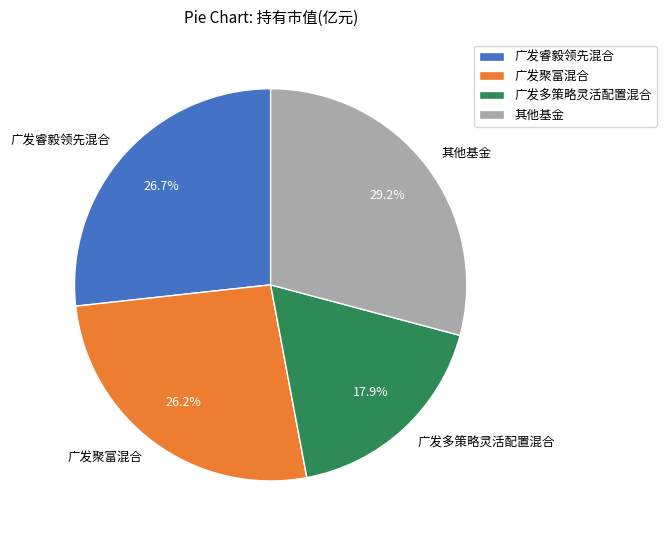

Count the number of slices in the pie.

4